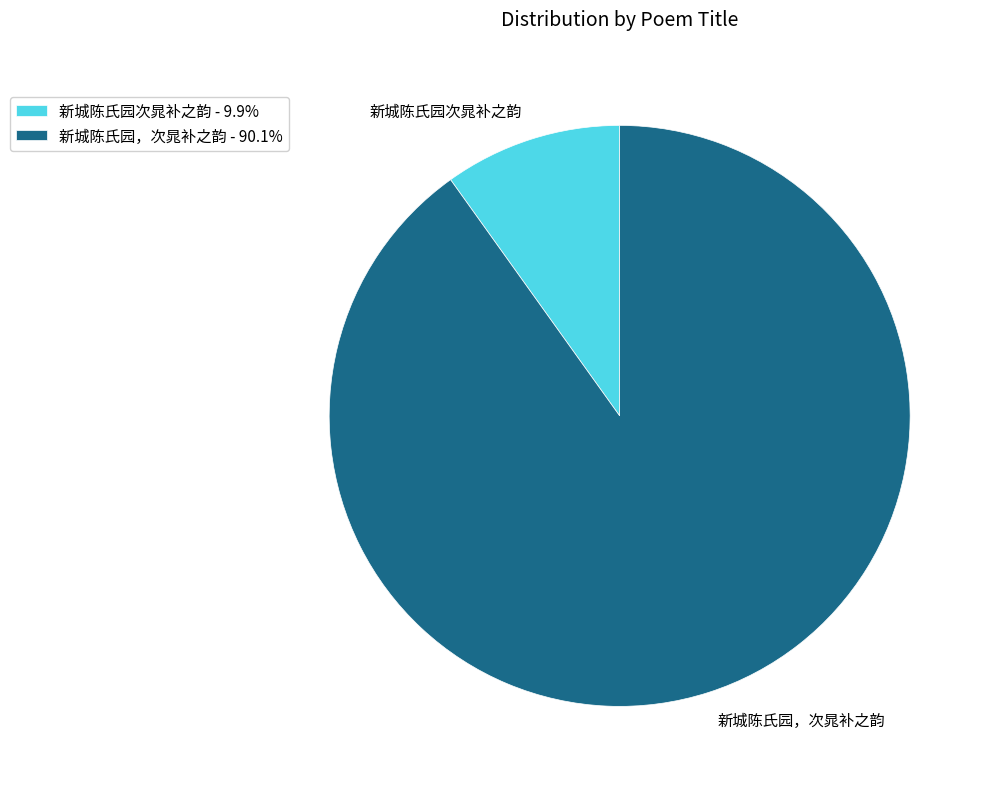

How many segments does this pie chart have?

2